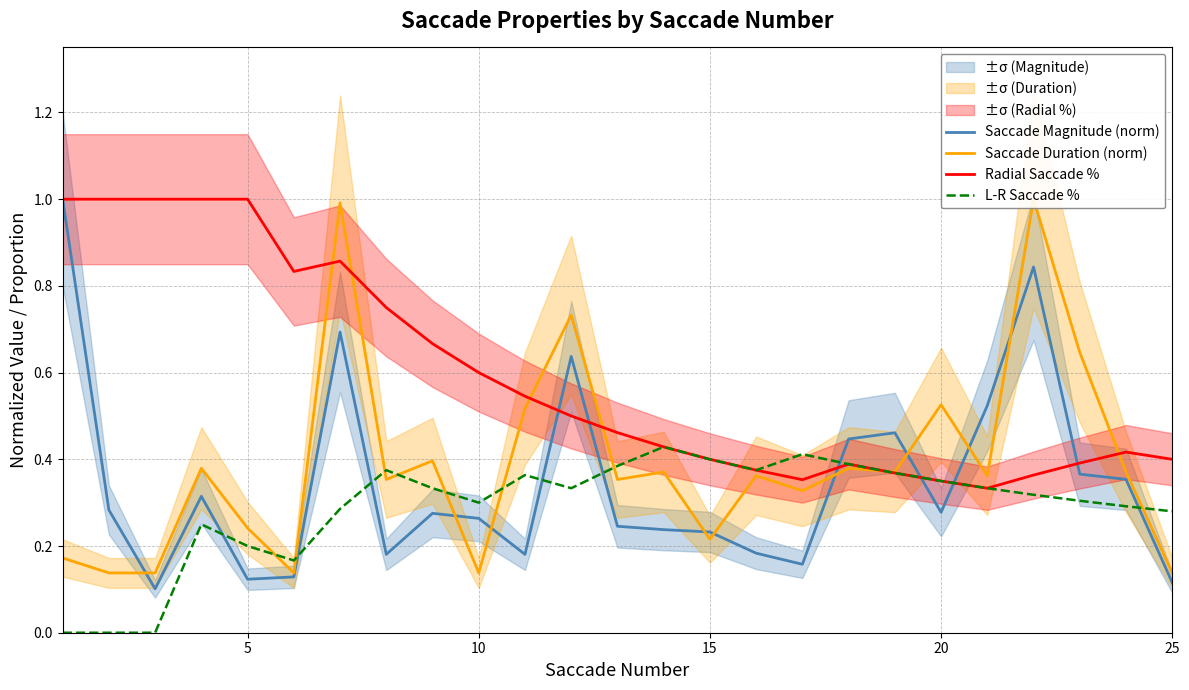

True or false: L-R Saccade % and Saccade Magnitude (norm) intersect in this chart.

True